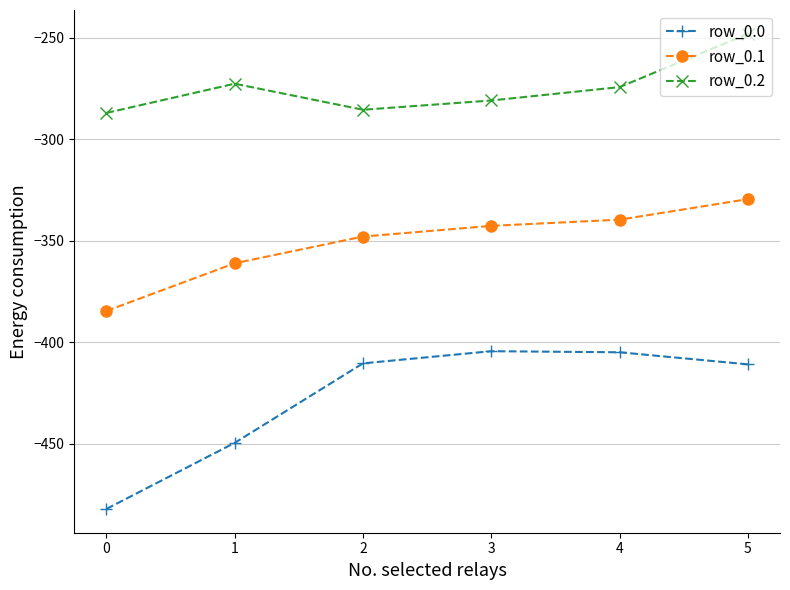

What is the difference between the maximum and minimum values in the row_0.1 series?

55.0